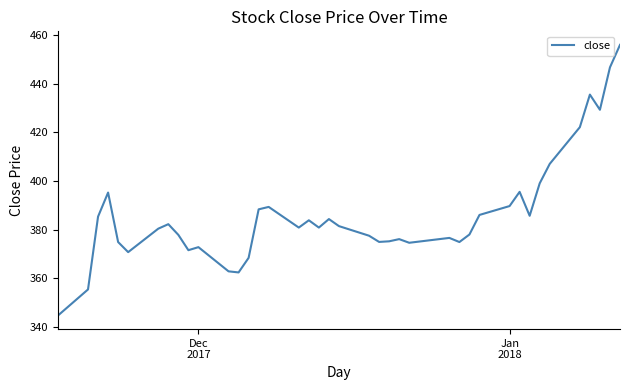

What is the smallest value displayed?

344.6